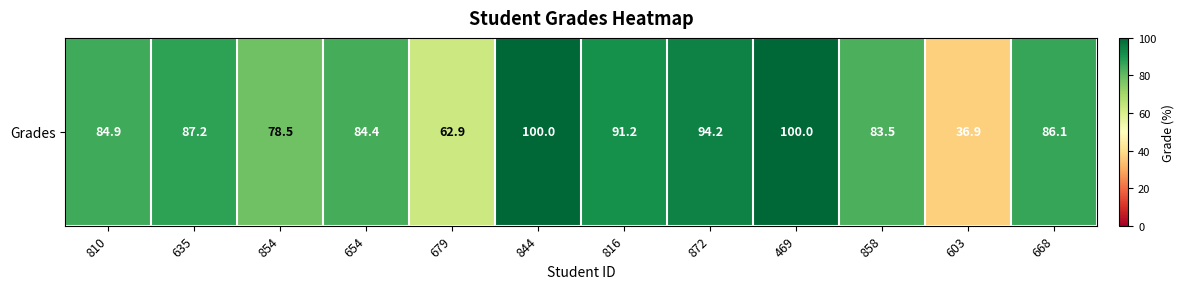

The chart shows a value of 100.0 at 469. True or false?

True